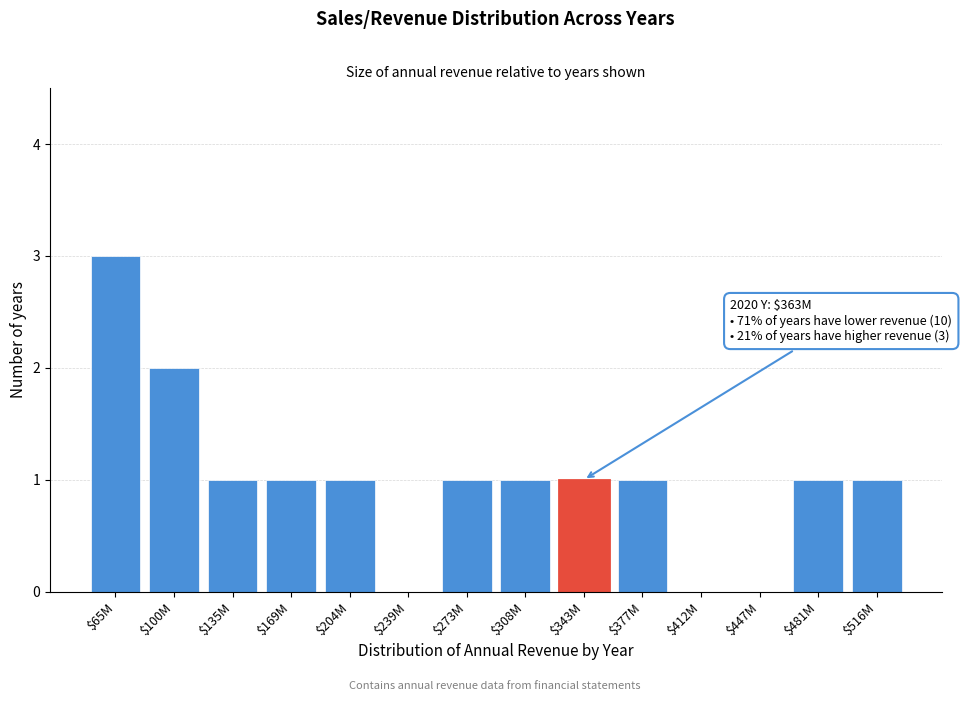

What is the sum of all values?

14